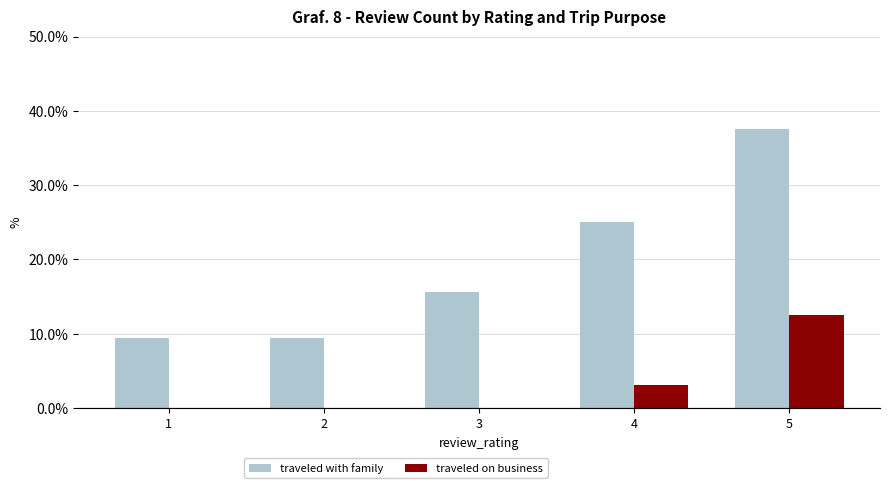

Reading left to right, extract all data points from this chart.

traveled with family: 9.4	9.4	15.6	25.0	37.5
traveled on business: 0.0	0.0	0.0	3.1	12.5